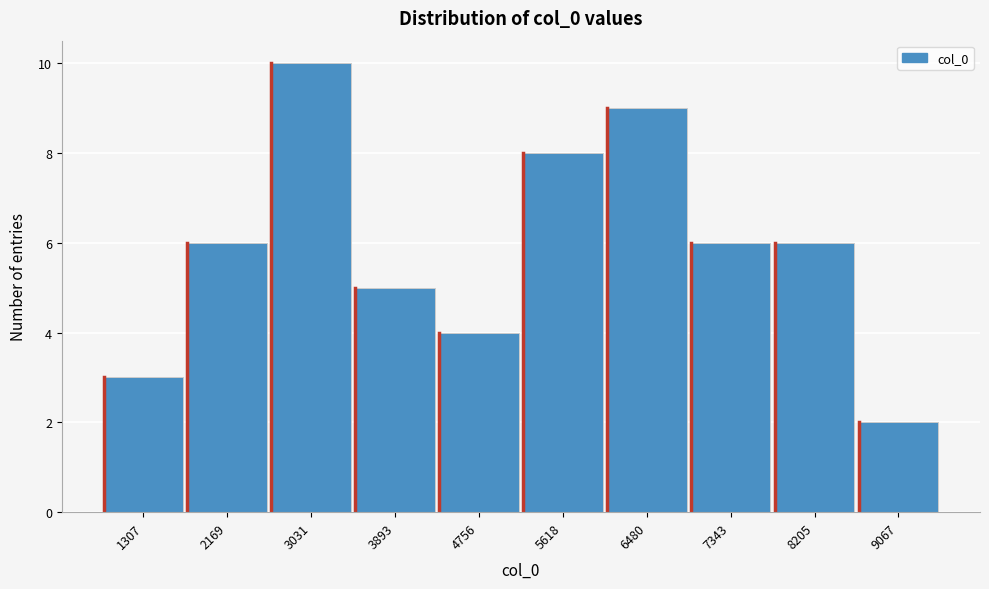

Reading right to left, what are all the values shown in this chart?

2	6	6	9	8	4	5	10	6	3